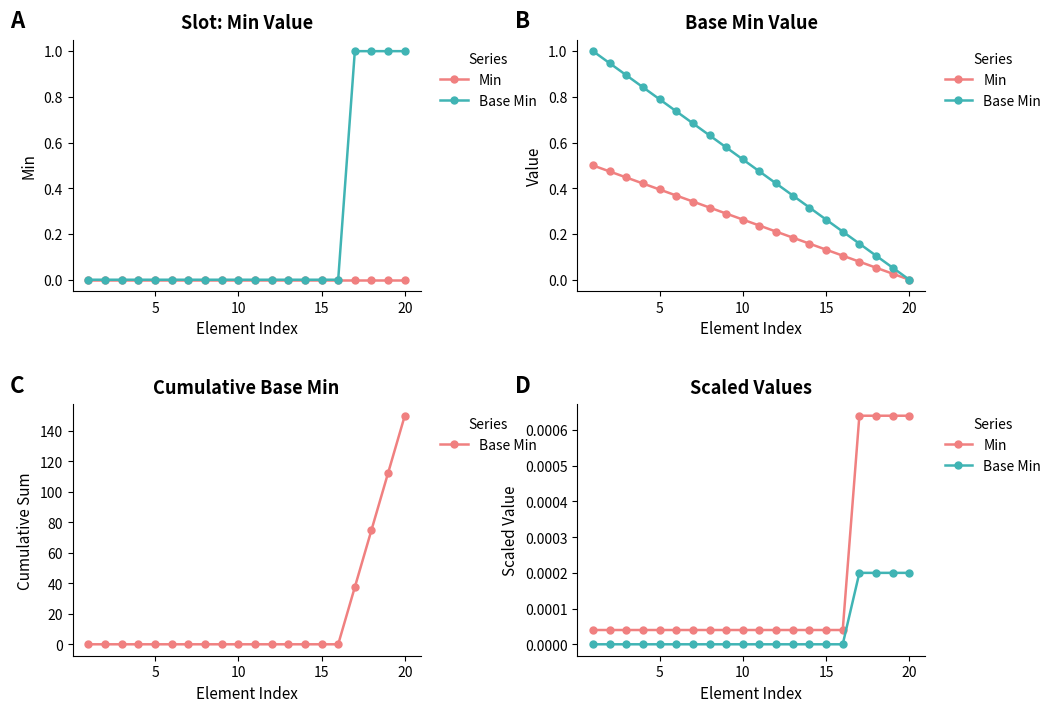

True or false: Min has more than 0 interior local peaks.

False